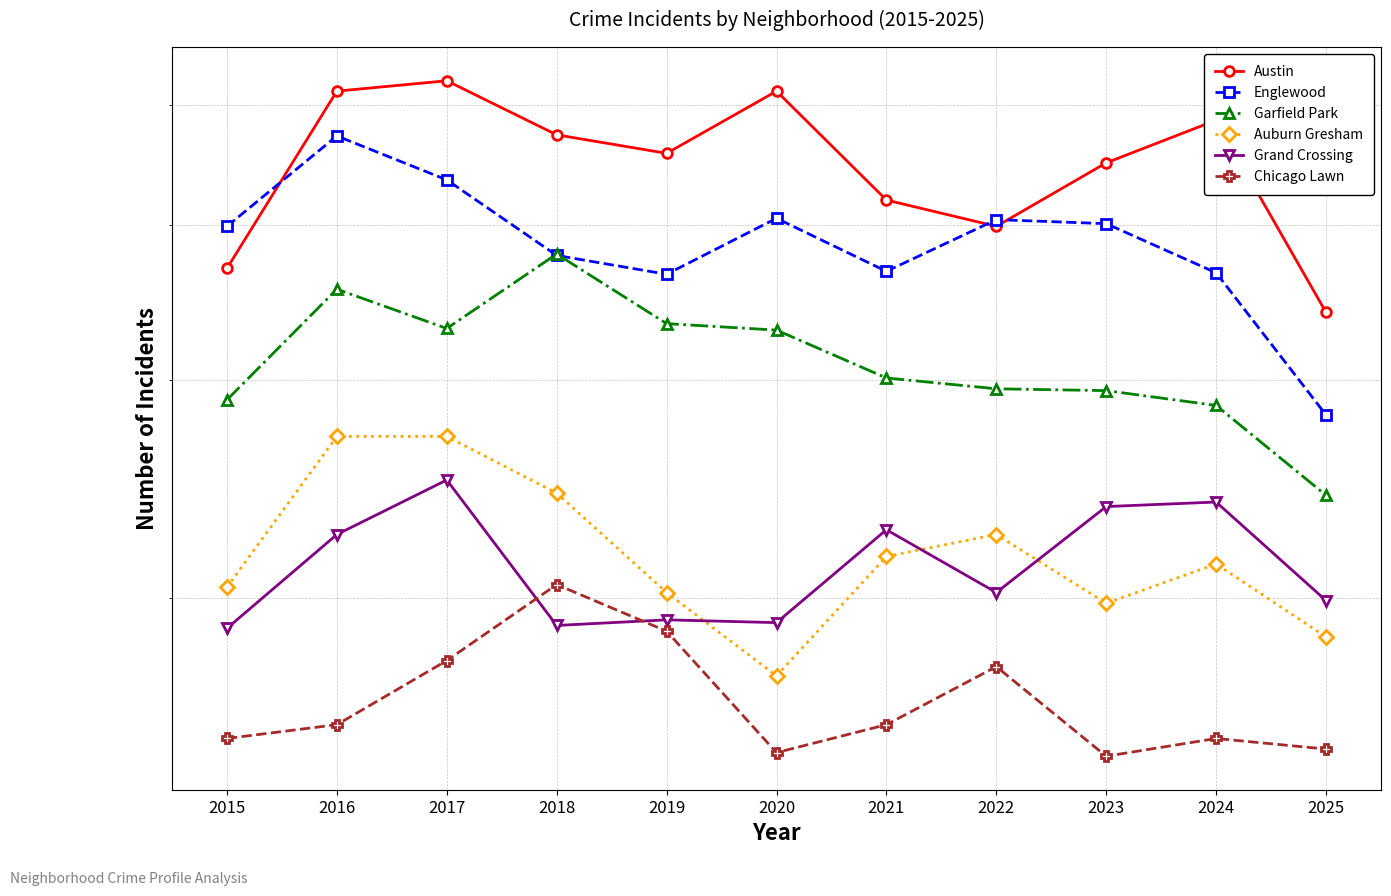

The value of Englewood at 2021 is 367. True or false?

True